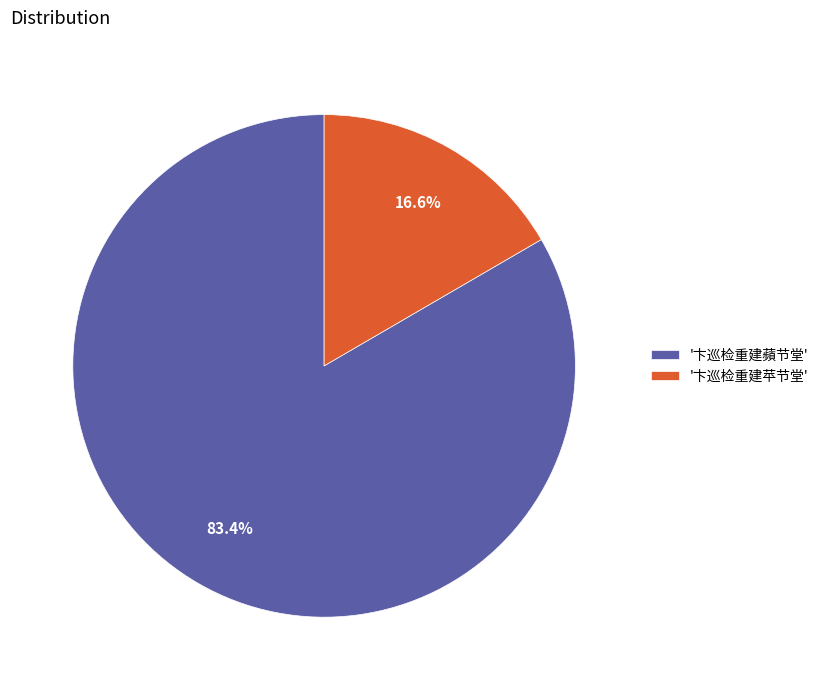

Is the sum of '卞巡检重建蘋节堂' and '卞巡检重建苹节堂' greater than half?

Yes